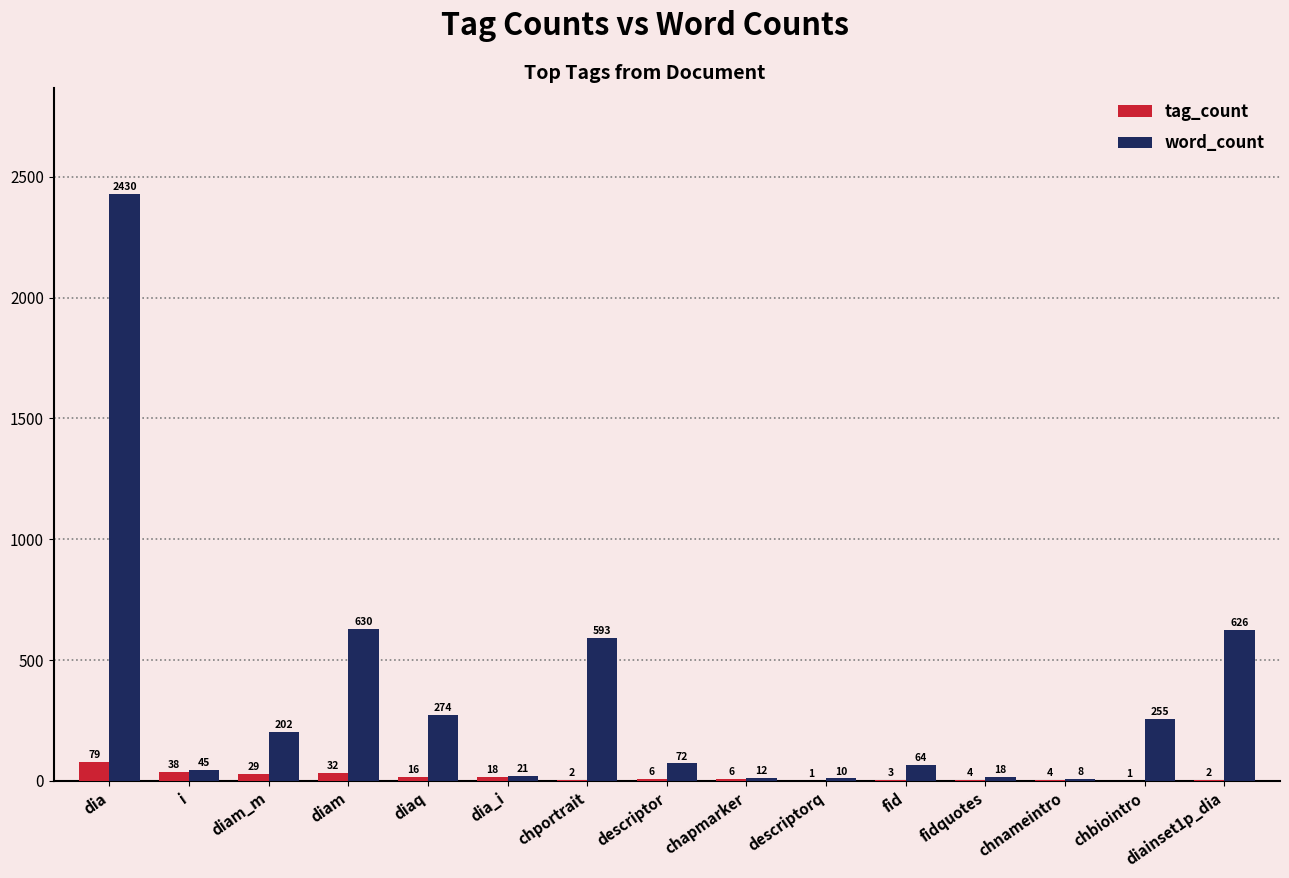

Are the bars grouped side by side (vs. stacked)?

Yes